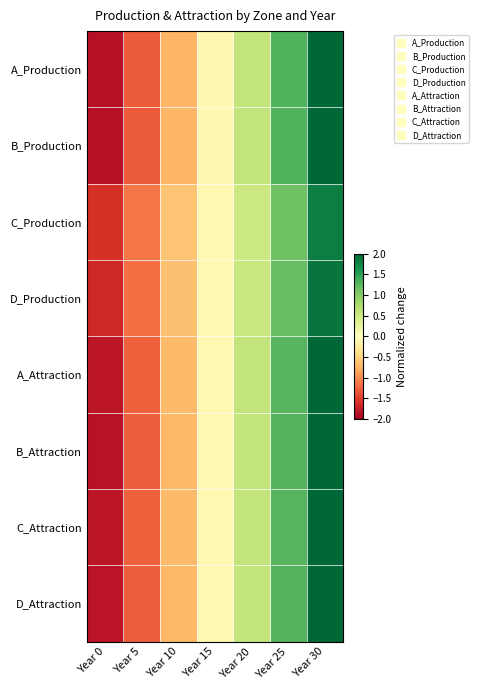

How many data points does each series have?

7